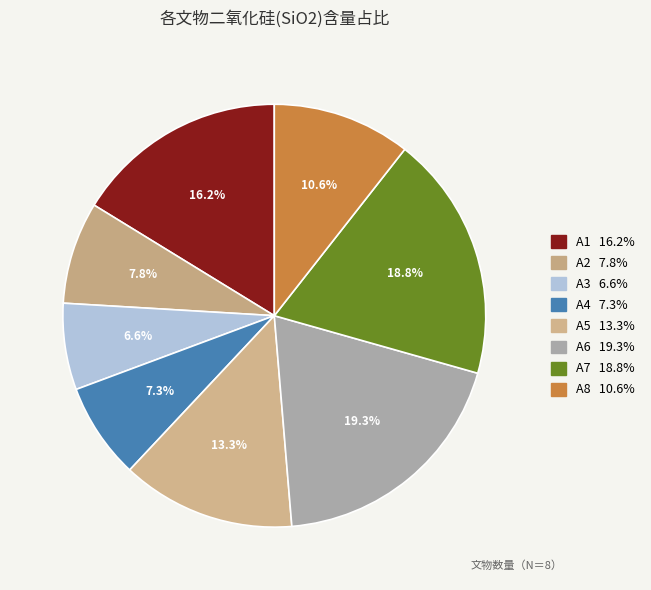

Does A4 represent more than half of the total?

No